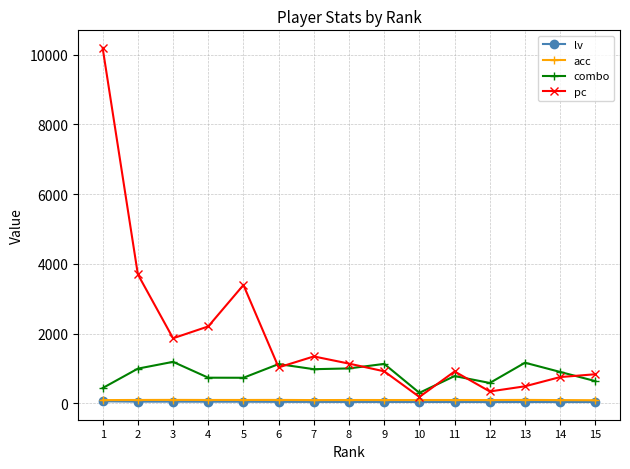

What is the difference between the acc values at 13 and 1?

5.4